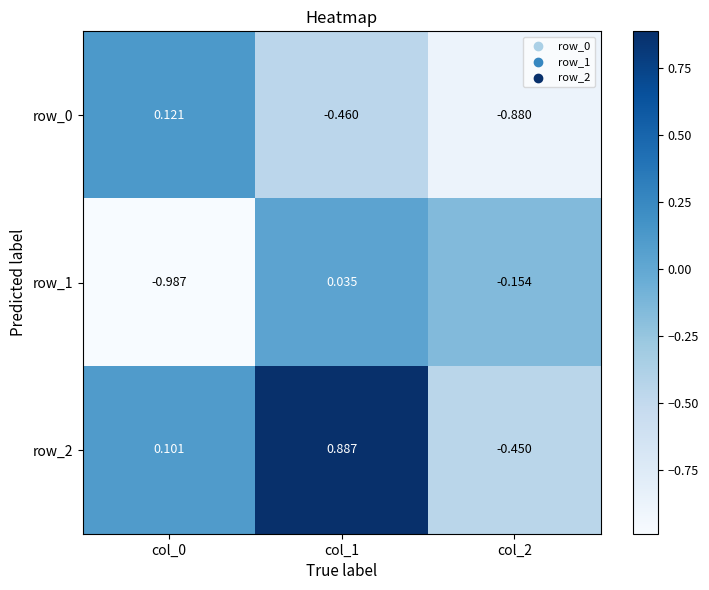

Is the value of row_0 at col_1 greater than the value of row_1 at col_1?

No